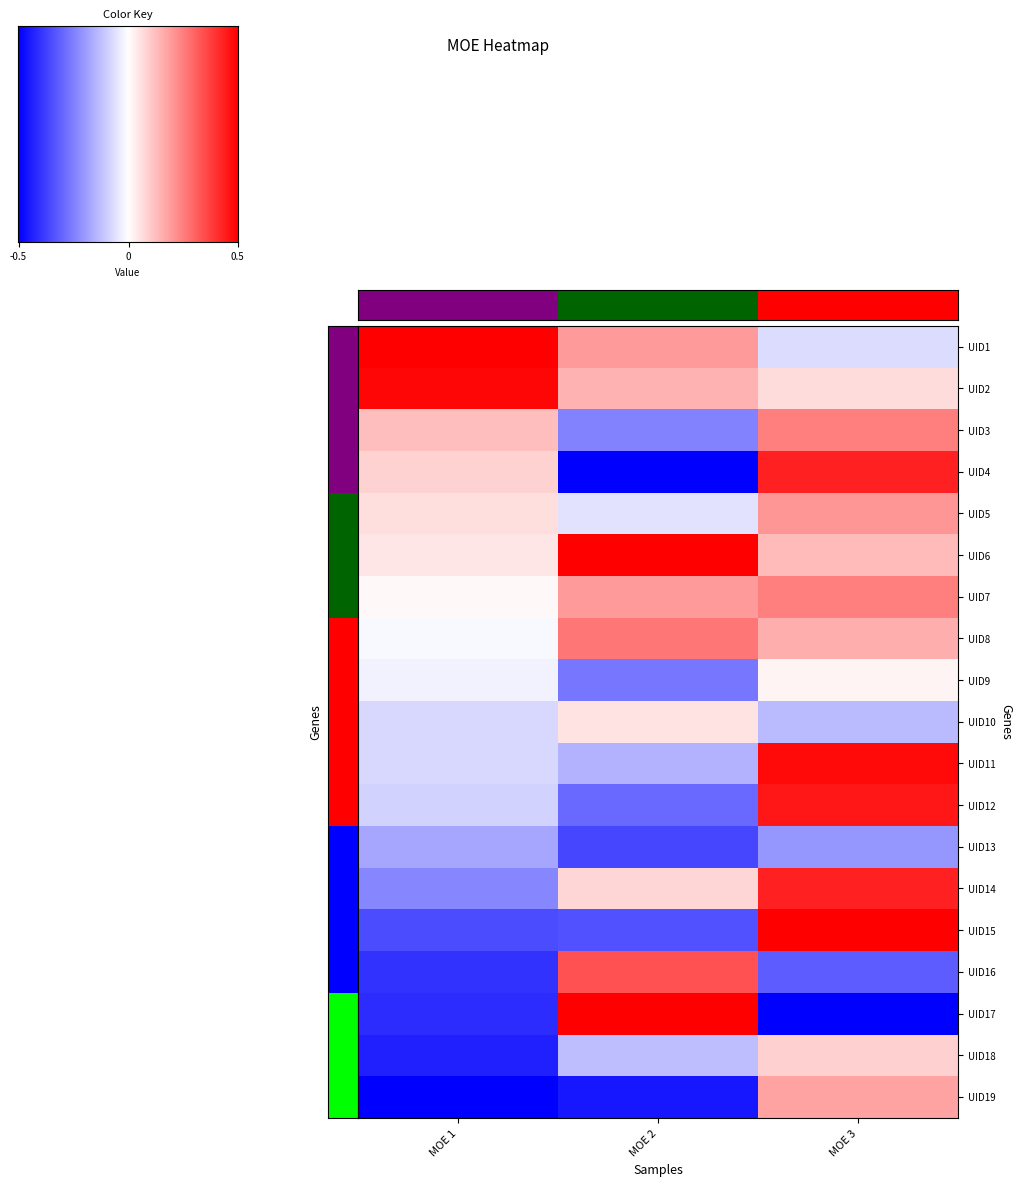

Count the number of categories in the chart.

3